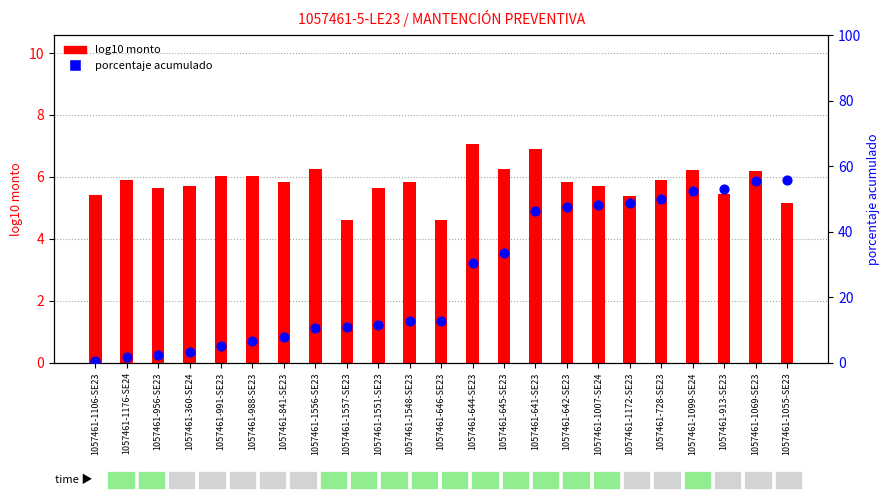

At which category is the sum across all series the highest?

1057461-1069-SE23